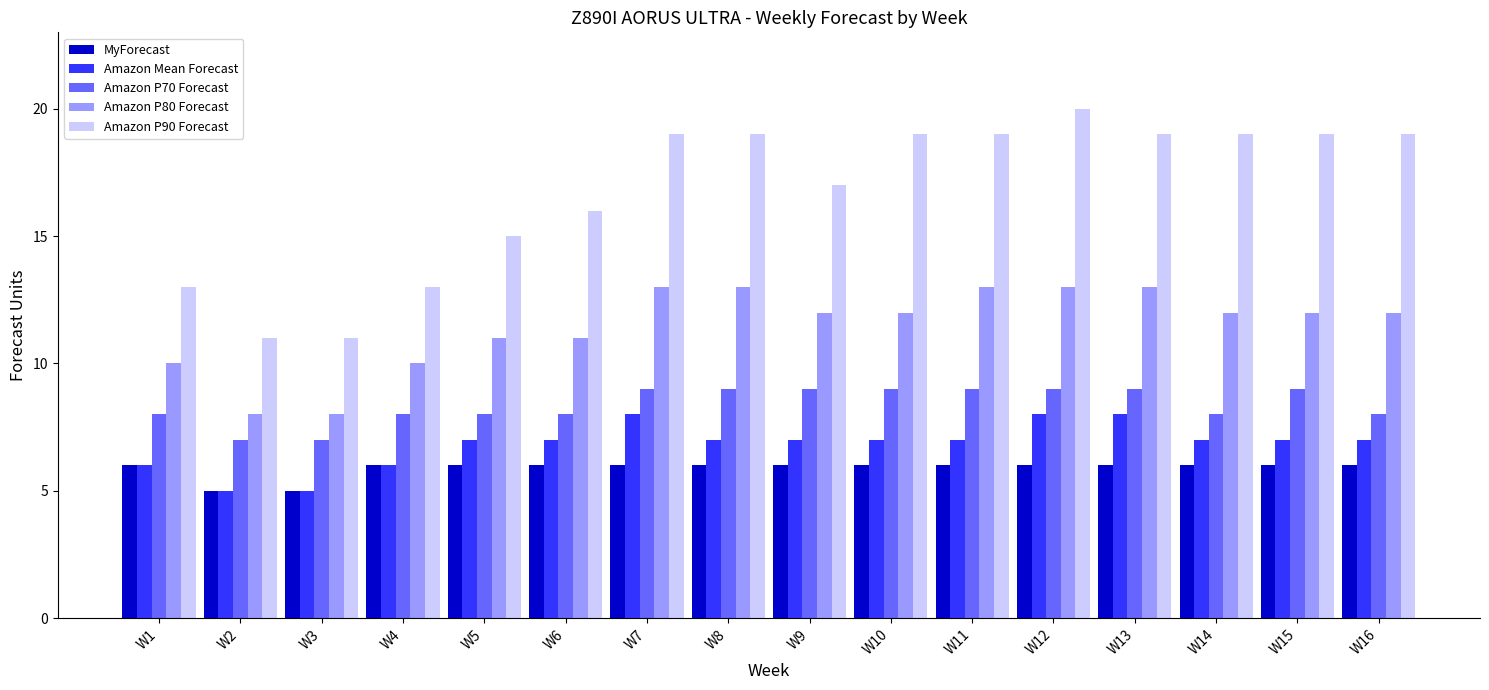

What is the maximum value for Amazon Mean Forecast?

8